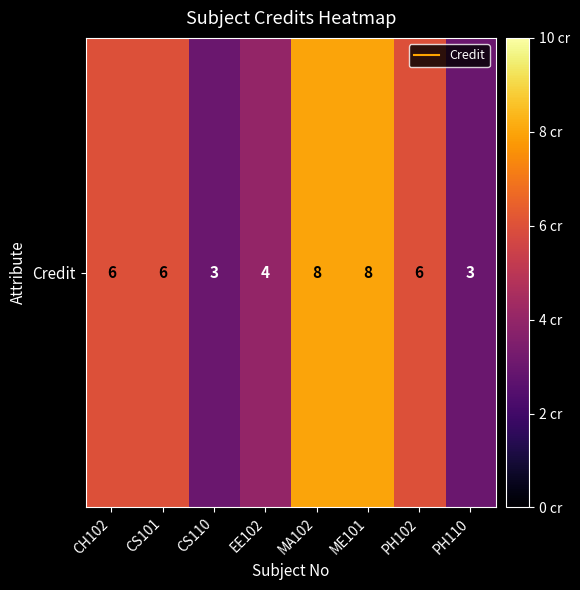

What is the change in value from PH102 to PH110?

-3